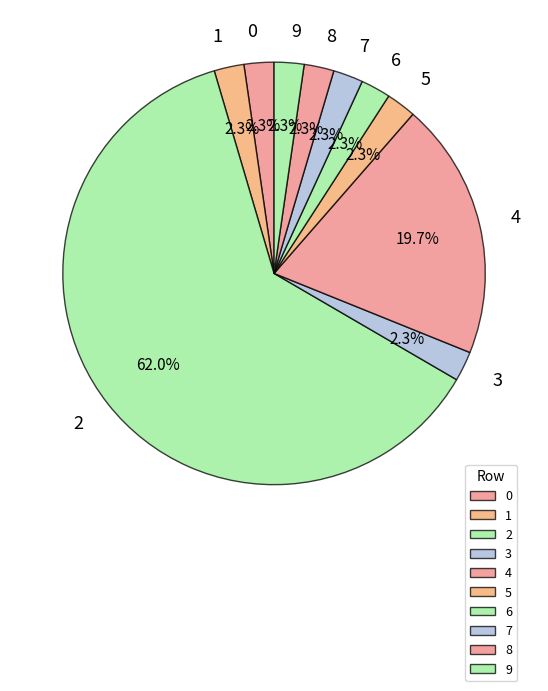

What portion of the pie excludes 4?

80.3%